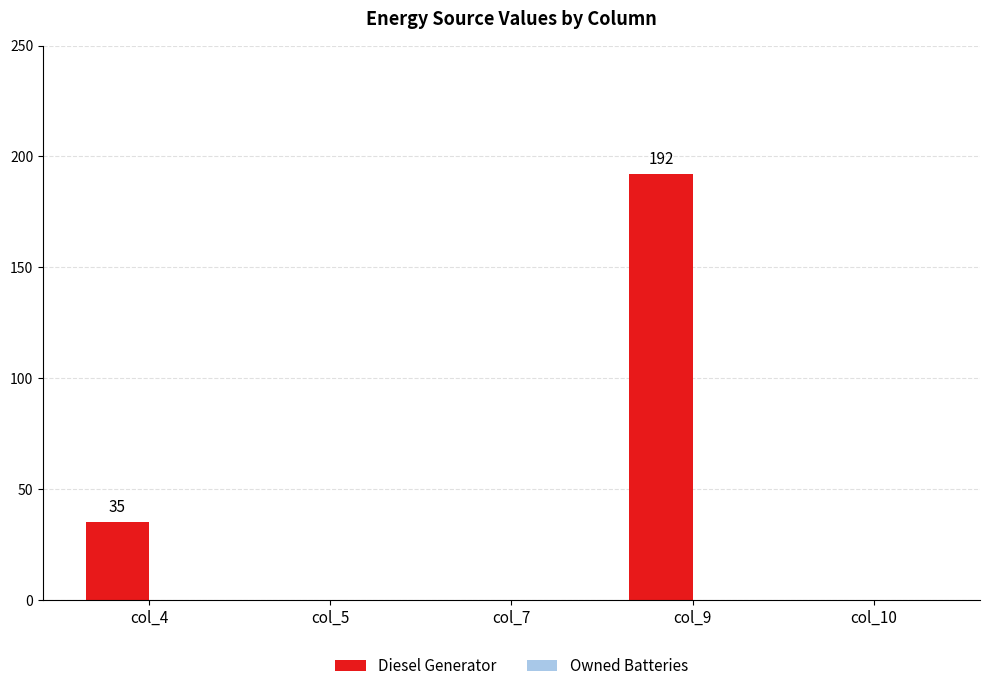

Where is the data nearest to the value 96?

col_4